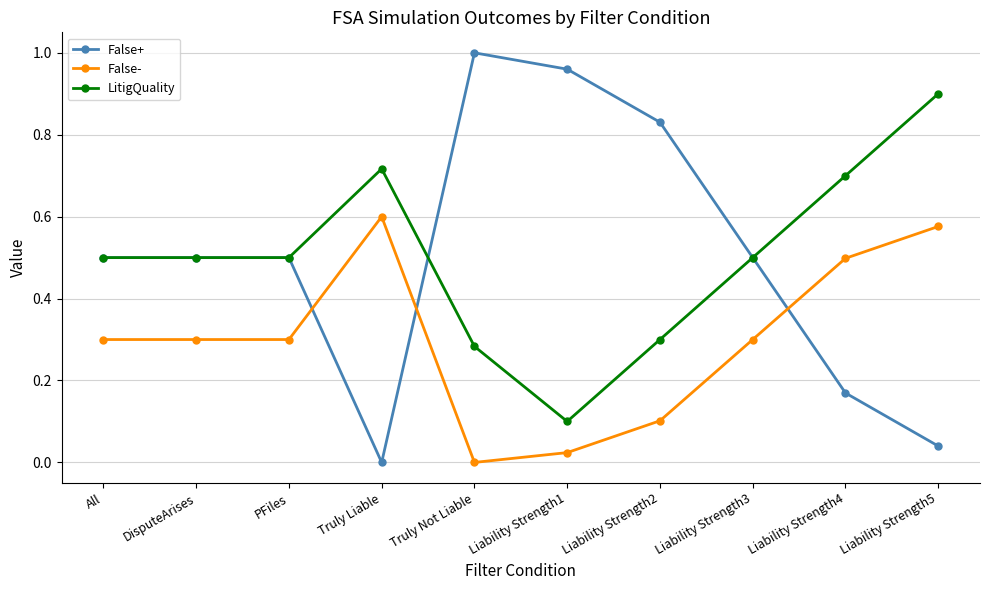

What are all the series names shown in the legend?

False+, False-, LitigQuality